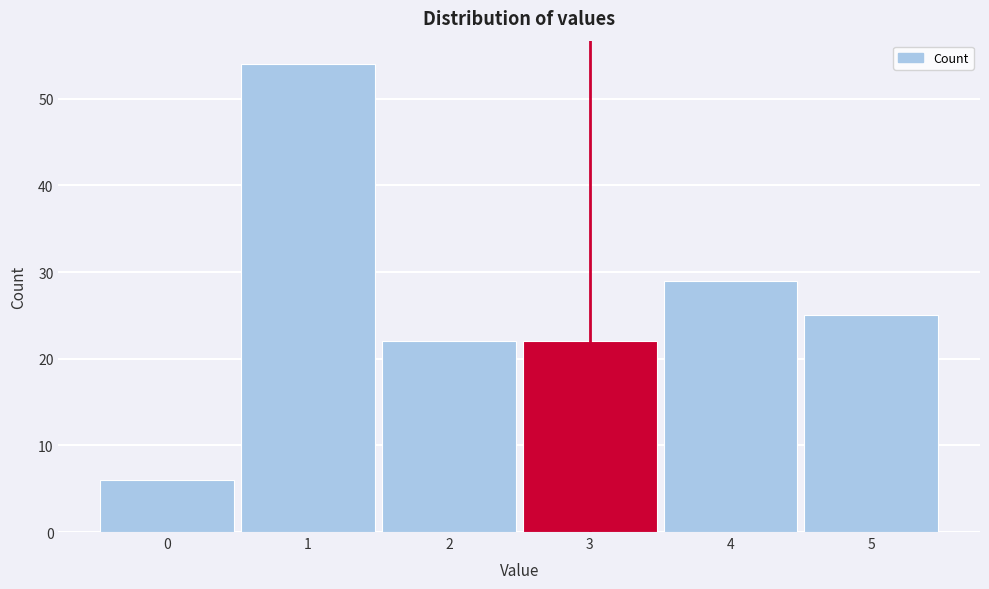

Reading left to right, list every bar in this chart as the range it spans on the x-axis followed by its height. The values are not printed on the chart, so give them approximately, as read against the axis.

-0.5 to 0.5: 6
0.5 to 1.5: 54
1.5 to 2.5: 22
2.5 to 3.5: 22
3.5 to 4.5: 29
4.5 to 5.5: 25